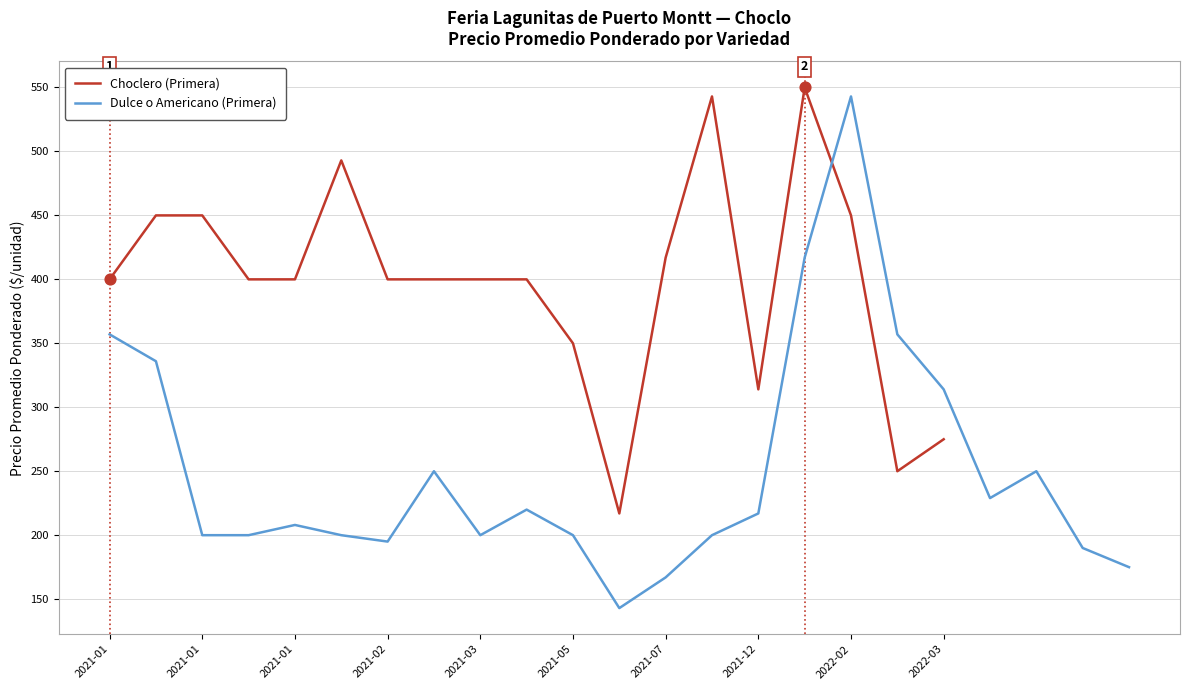

Which series reaches the maximum Y coordinate?

Precio promedio ponderado (Choclero)